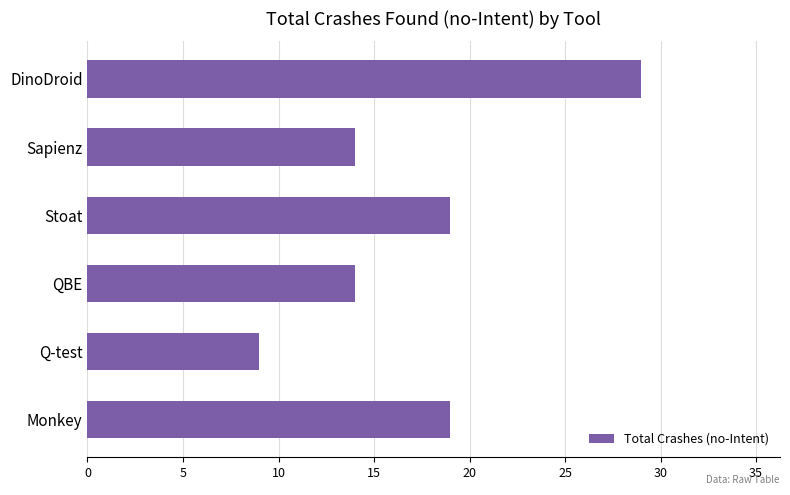

True or false: the data shows 26 at Stoat.

False